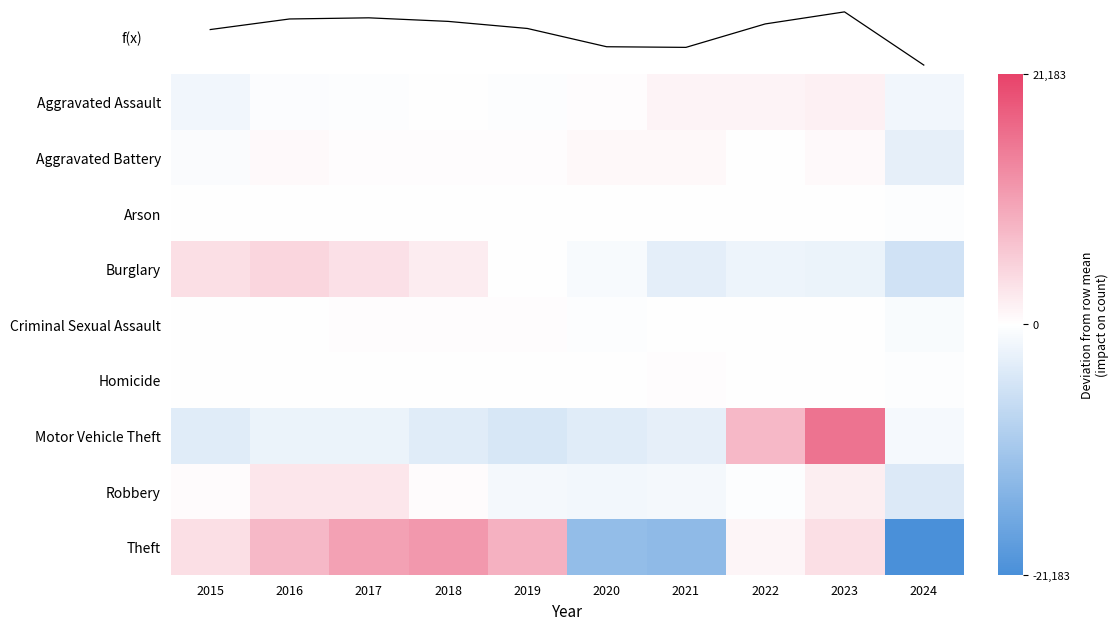

What is the smallest value displayed?

-21183.1